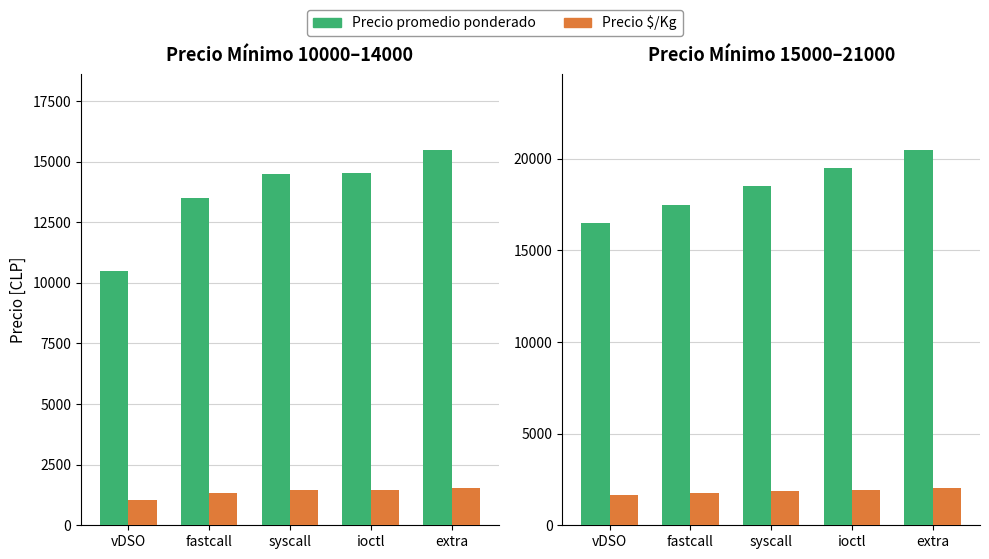

The Precio $/Kg series shows 1190 at extra. True or false?

False